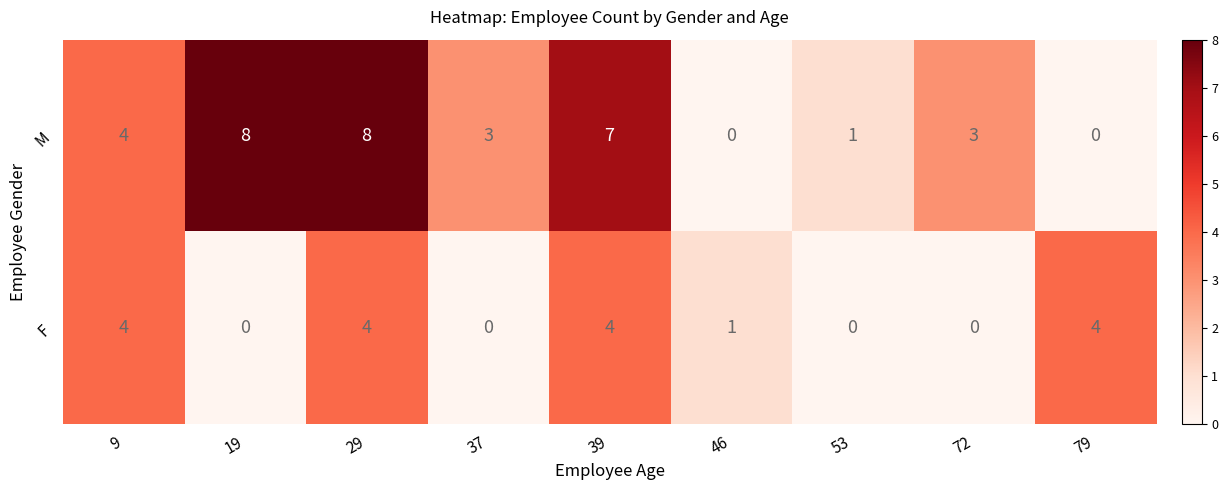

Reading left to right, transcribe all the data shown in this chart.

M: 9=4	19=8	29=8	37=3	39=7	46=0	53=1	72=3	79=0
F: 9=4	19=0	29=4	37=0	39=4	46=1	53=0	72=0	79=4